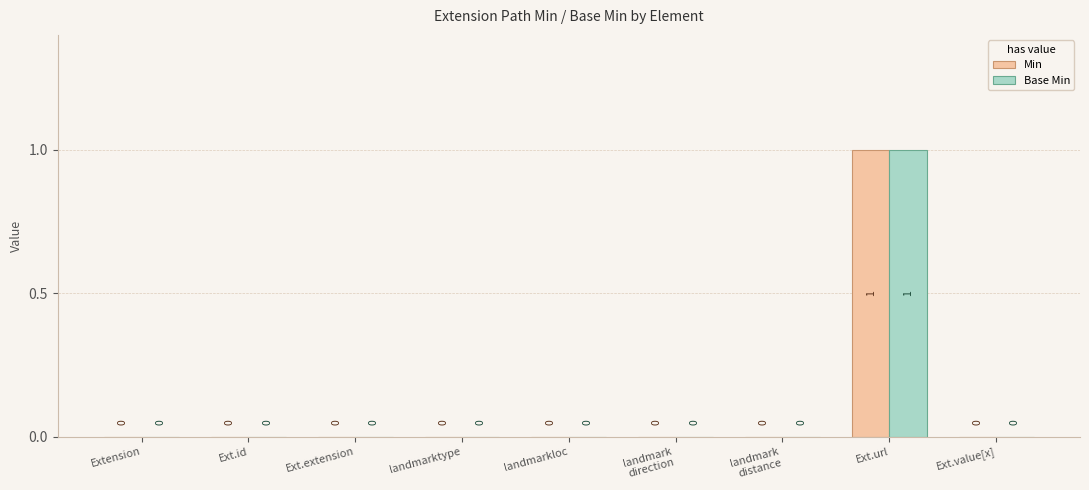

How many Min values are between 0 and 1?

9